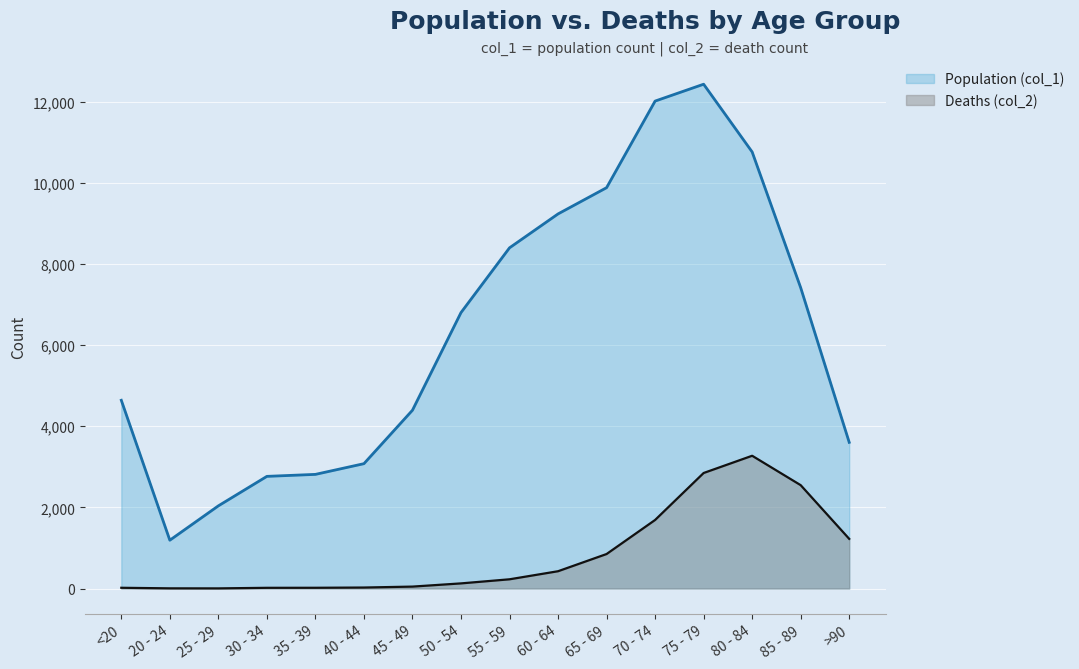

In Population (col_1), how many points are higher than both neighbors (excluding endpoints)?

1